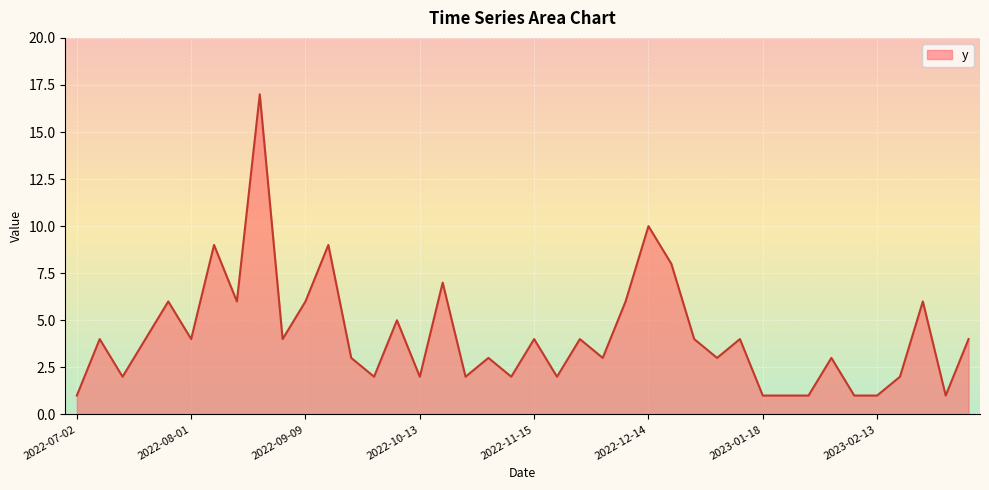

What is the difference between the maximum and minimum values?

16